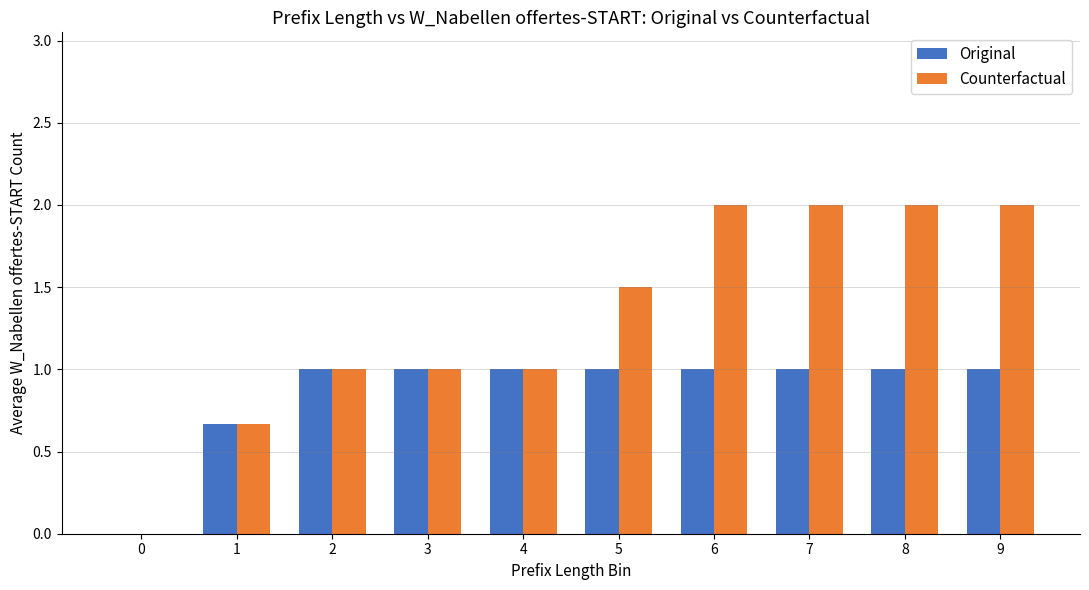

How many groups of bars are there?

10